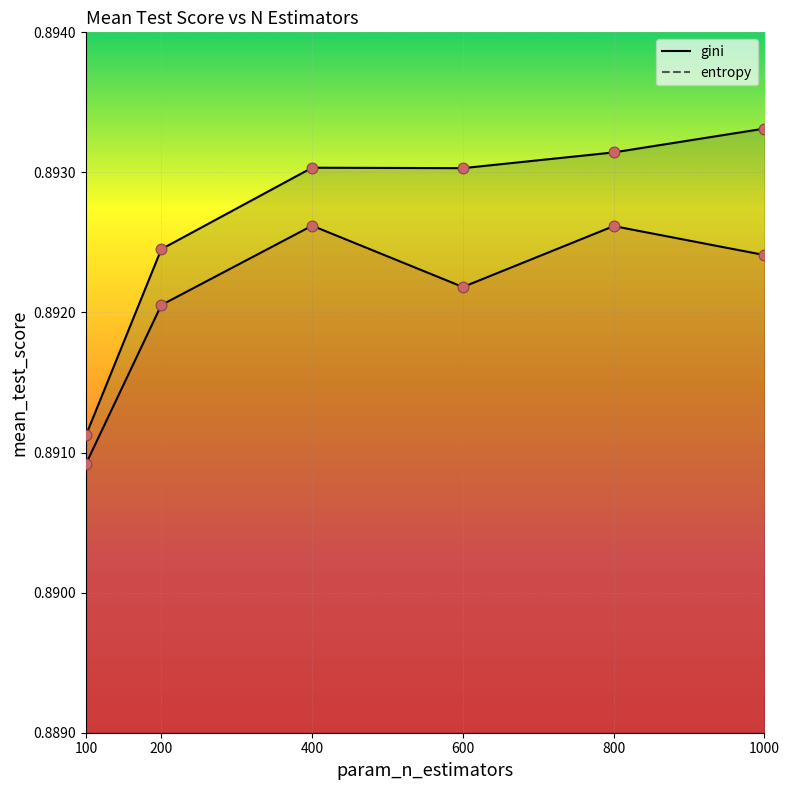

What is the total value across all series at 600?

1.8